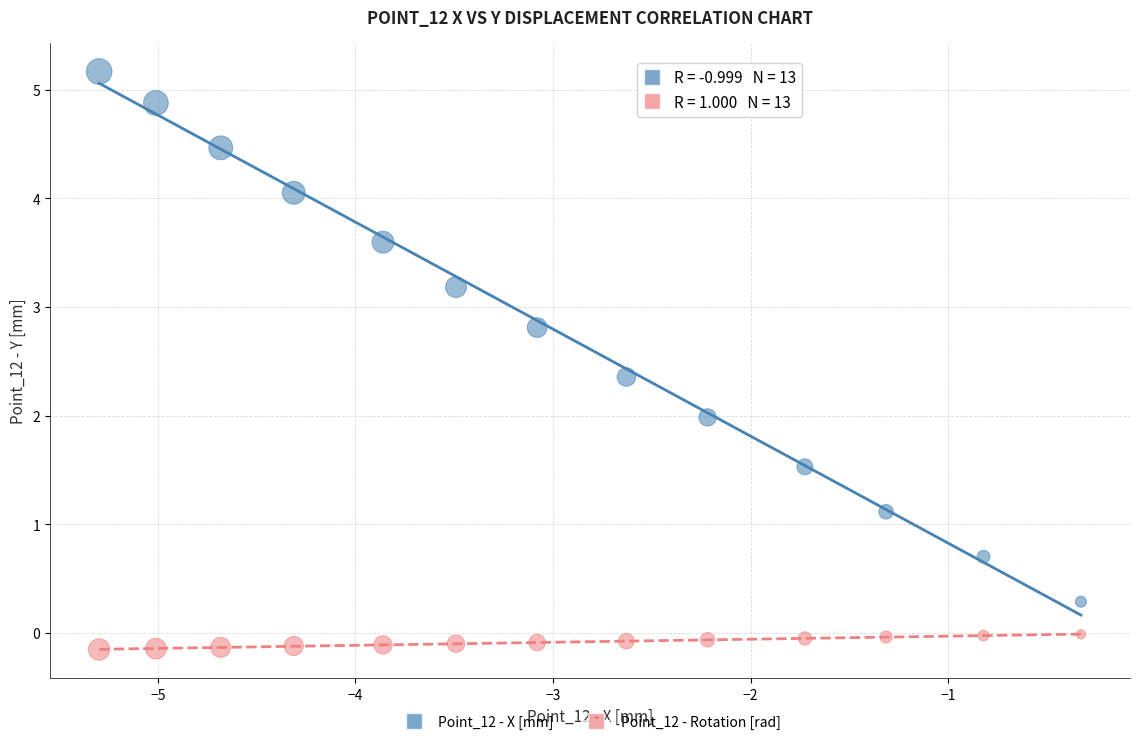

Across all data points, what is the range of X values (max minus min)?

5.0